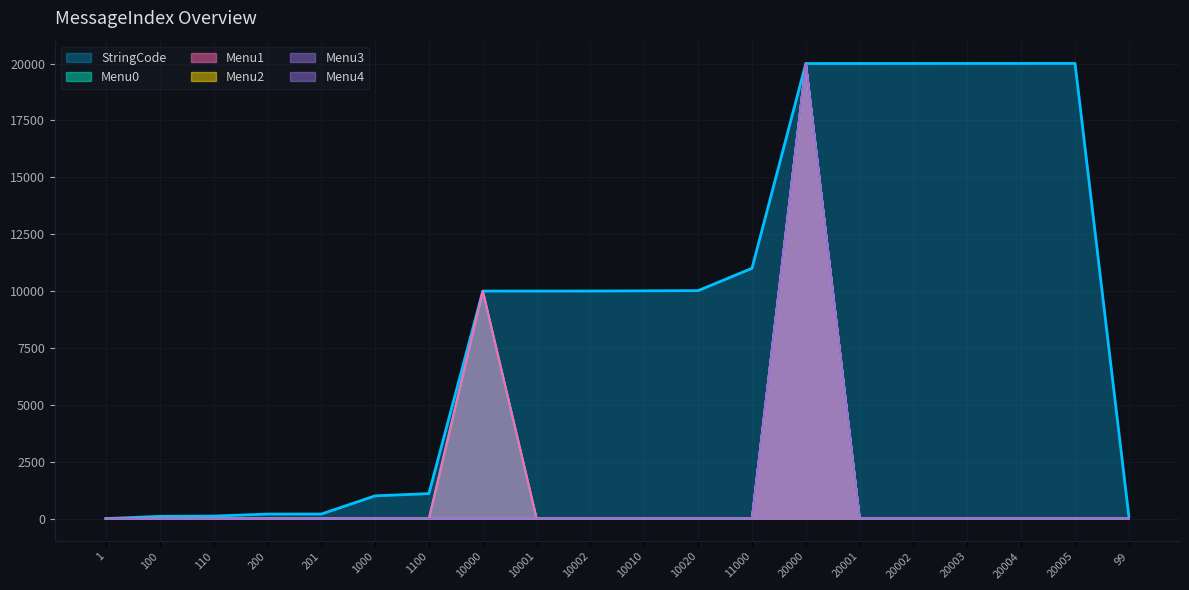

True or false: Menu0 has more than 1 points higher than both neighbors.

True